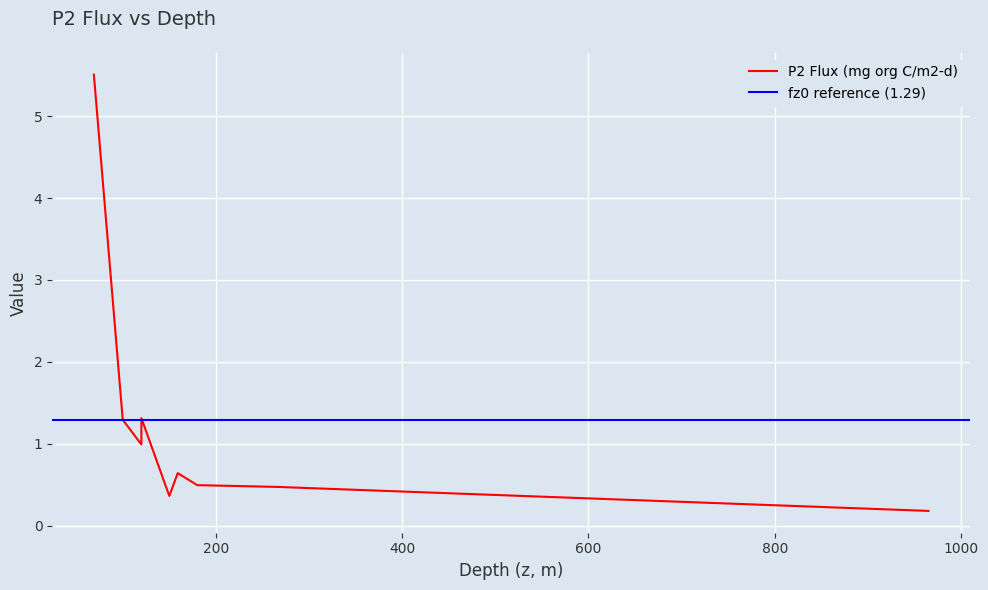

What value does the data have at 120?

1.3